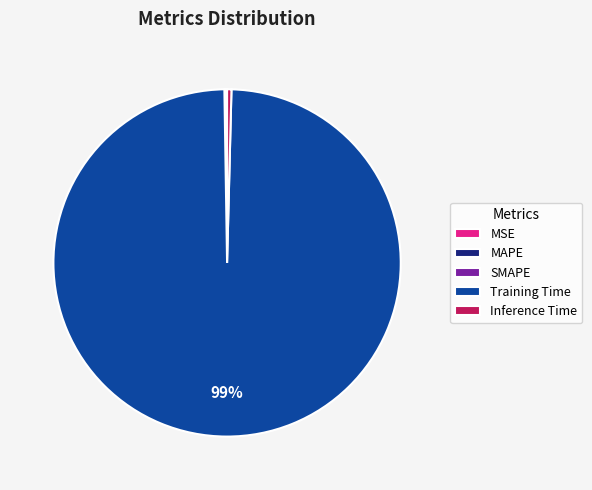

Is it true that Inference Time is 0% of the pie?

True